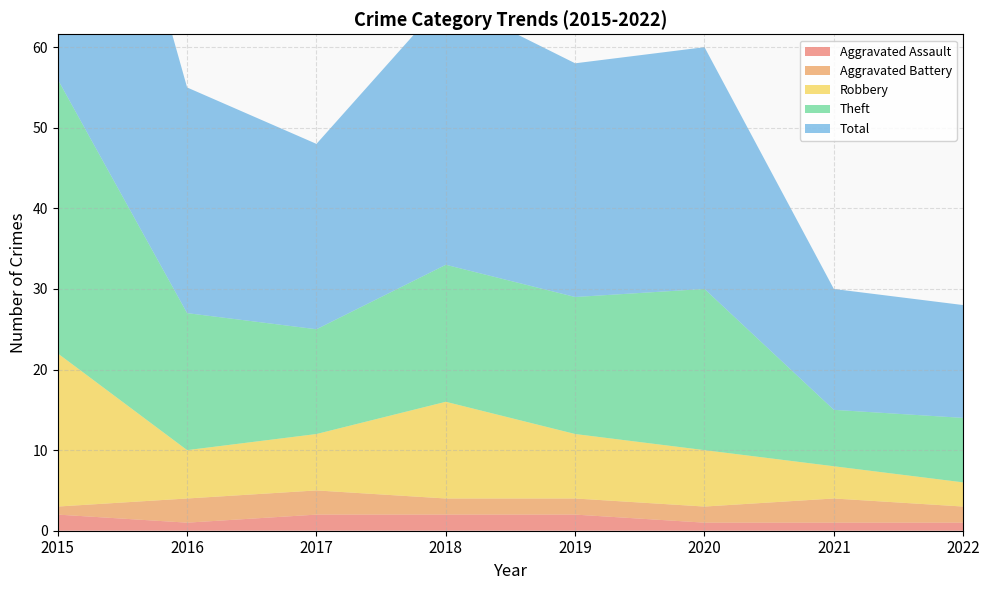

Reading left to right, transcribe all the data shown in this chart.

Aggravated Assault: 2015=2	2016=1	2017=2	2018=2	2019=2	2020=1	2021=1	2022=1
Aggravated Battery: 2015=1	2016=3	2017=3	2018=2	2019=2	2020=2	2021=3	2022=2
Robbery: 2015=19	2016=6	2017=7	2018=12	2019=8	2020=7	2021=4	2022=3
Theft: 2015=34	2016=17	2017=13	2018=17	2019=17	2020=20	2021=7	2022=8
Total: 2015=56	2016=28	2017=23	2018=33	2019=29	2020=30	2021=15	2022=14